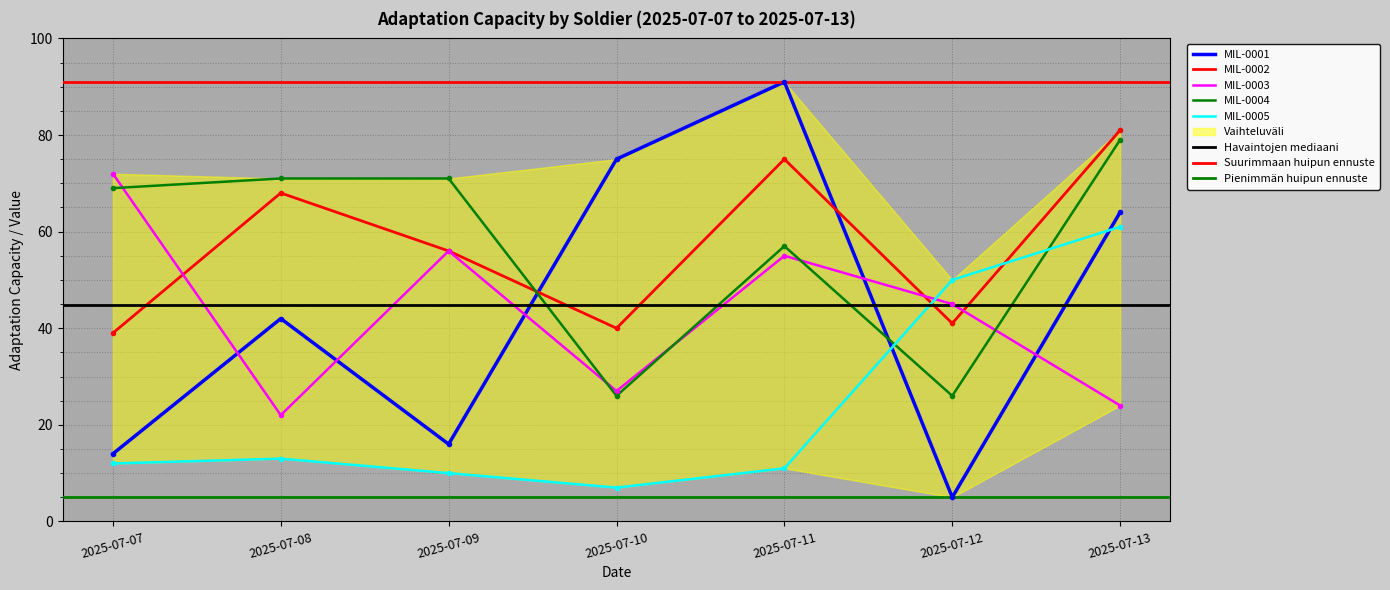

True or false: MIL-0003 has a value of 27 at 2025-07-10.

True